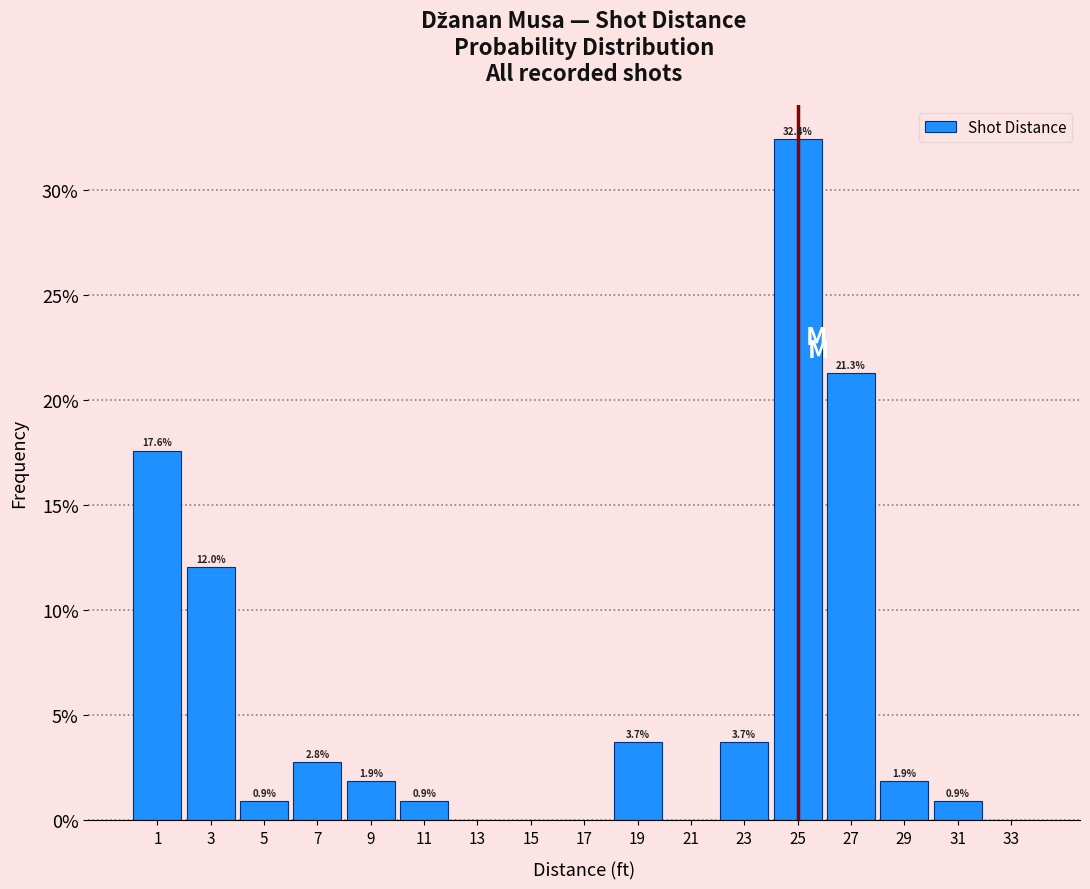

Which range on the x-axis has the tallest bar?

24 to 26